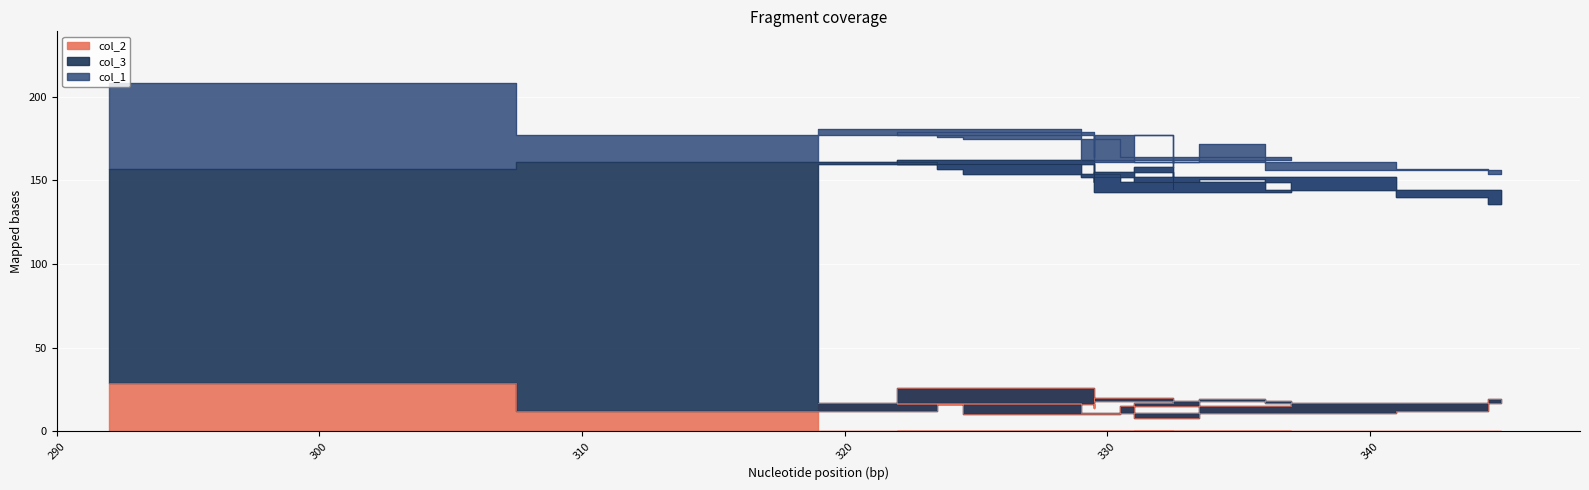

The value of col_1 at 2 is 10. True or false?

False